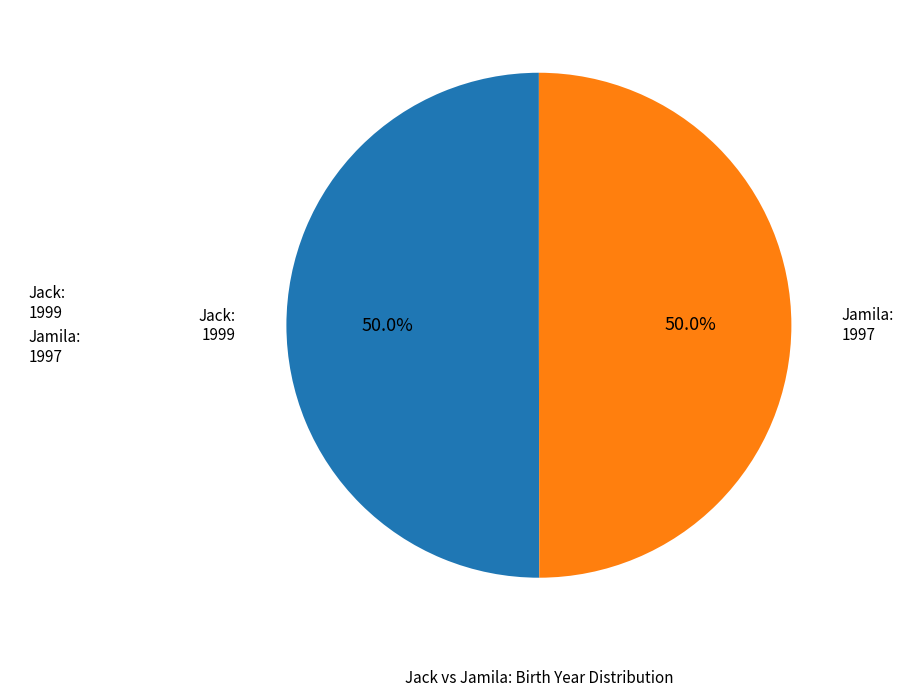

Is it true that Jack is 50% of the pie?

True